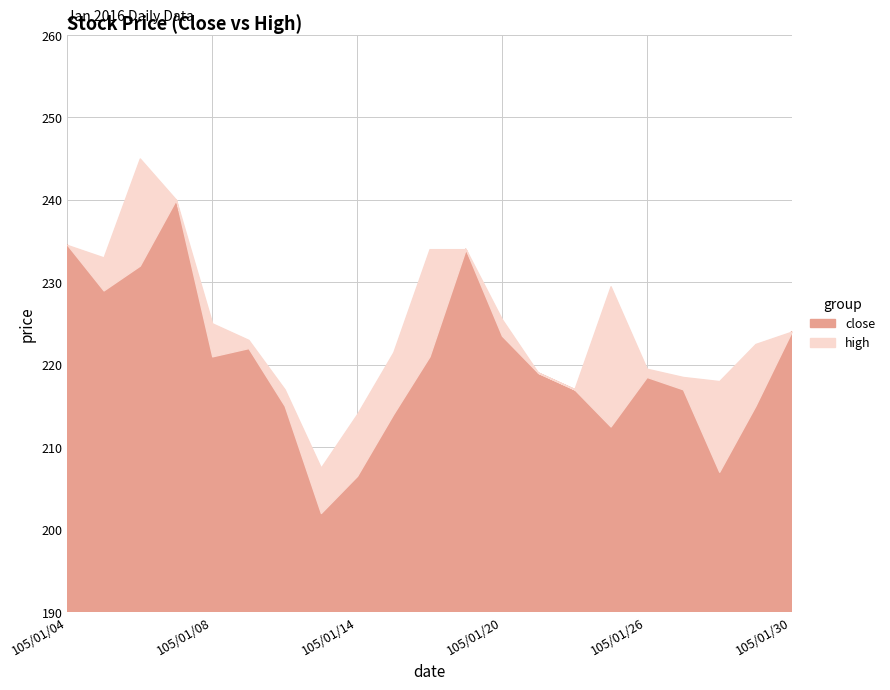

How many interior local peaks does the high series have?

2